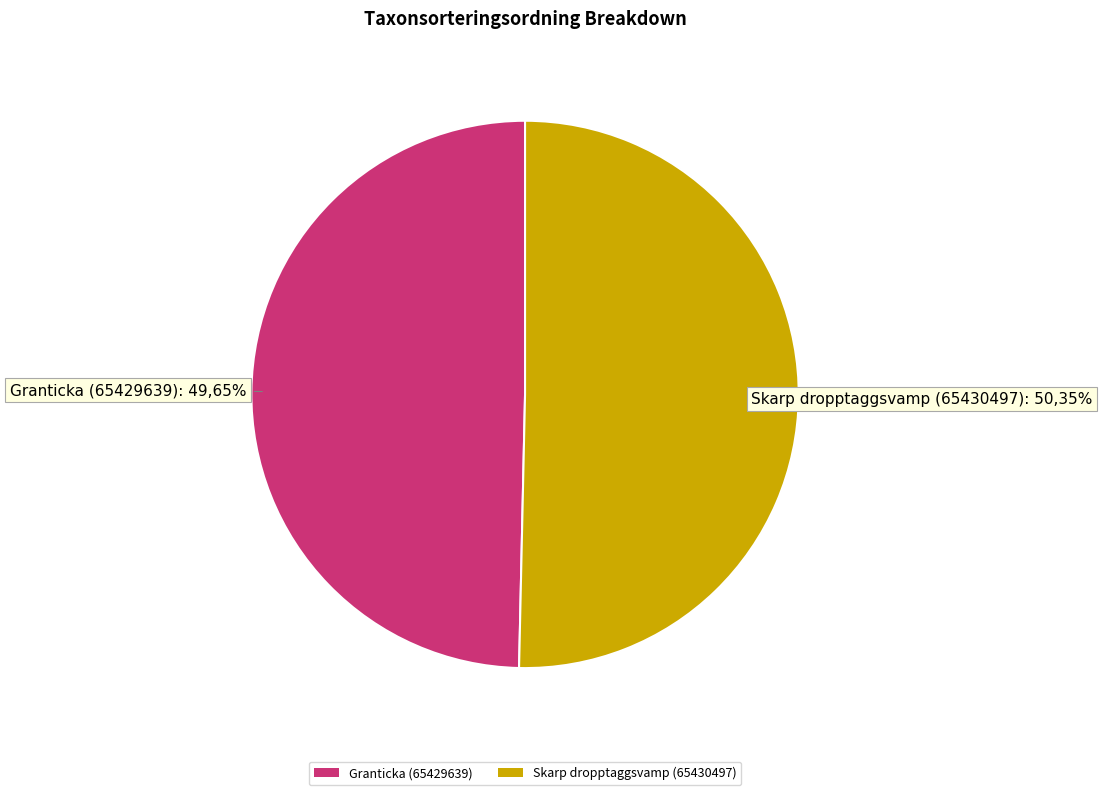

Rank the categories by value from lowest to highest.

Granticka (65429639), Skarp dropptaggsvamp (65430497)